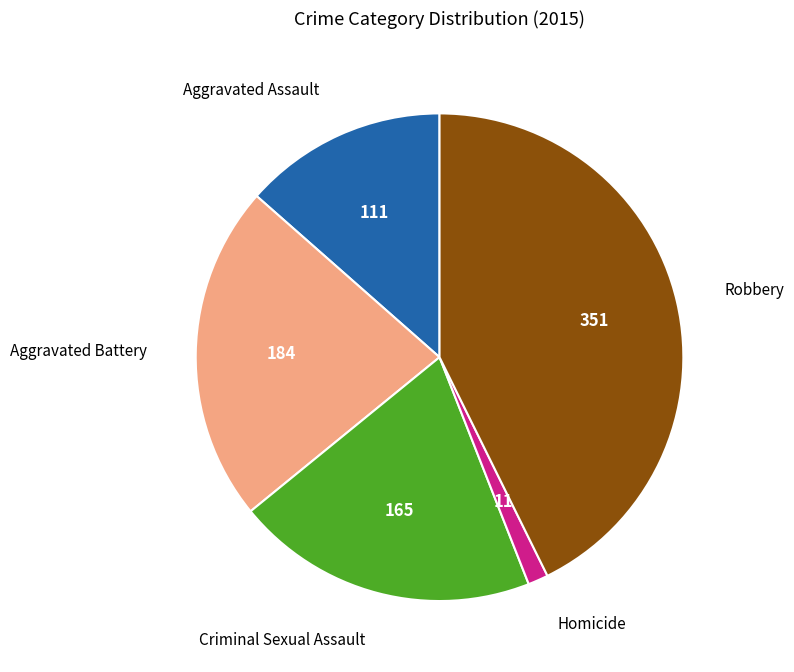

Is it true that Homicide is 11% of the pie?

False